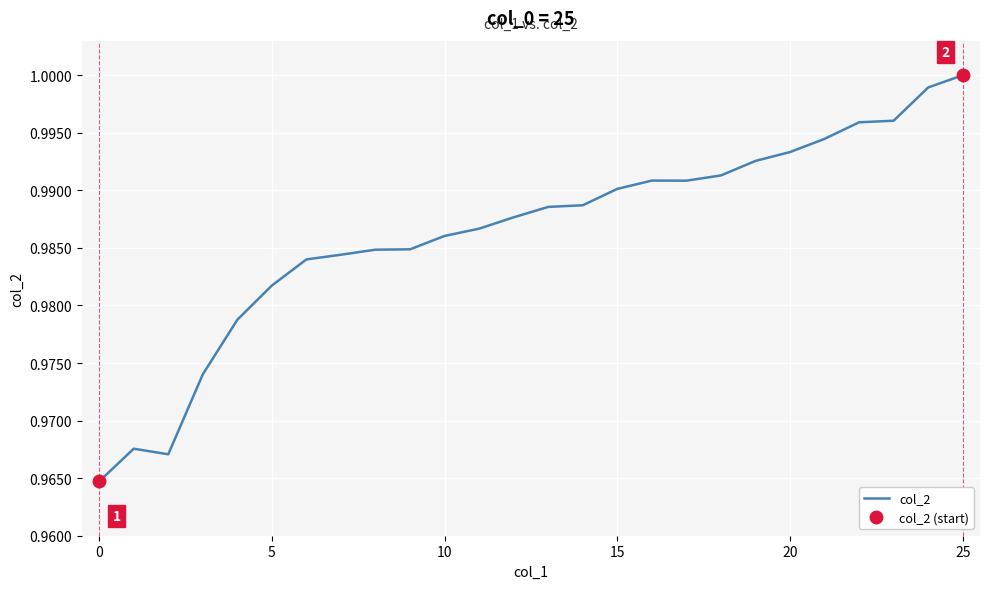

What is the value of the 23rd point from the left?

1.0